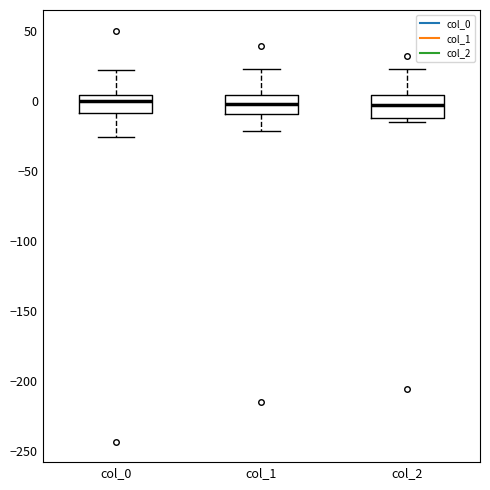

Where does the lower whisker of the box for col_1 end on the y-axis? The values are not printed on the chart, so give them approximately, as read against the axis.

-20